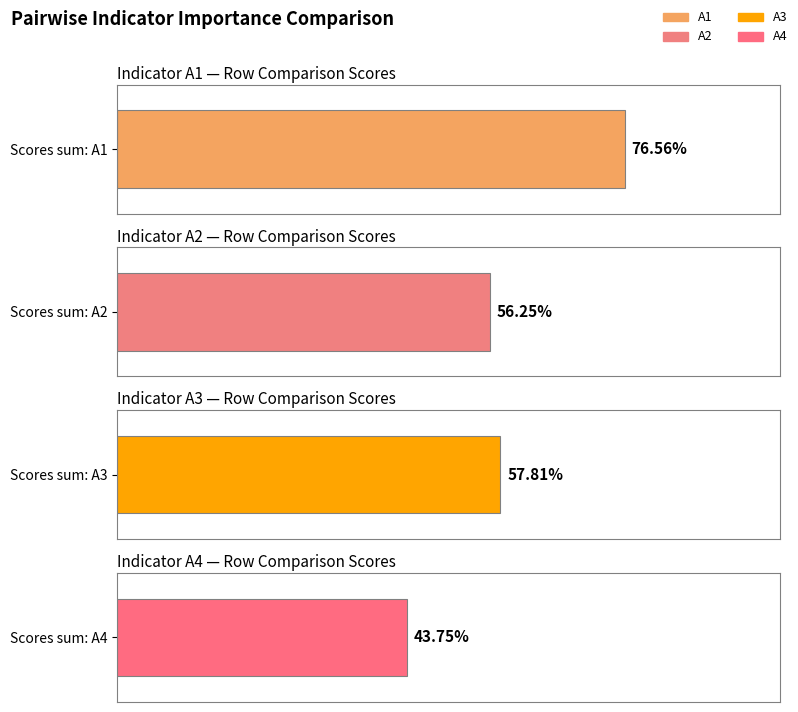

List the series in order of their peak value, lowest first.

A4, A2, A3, A1